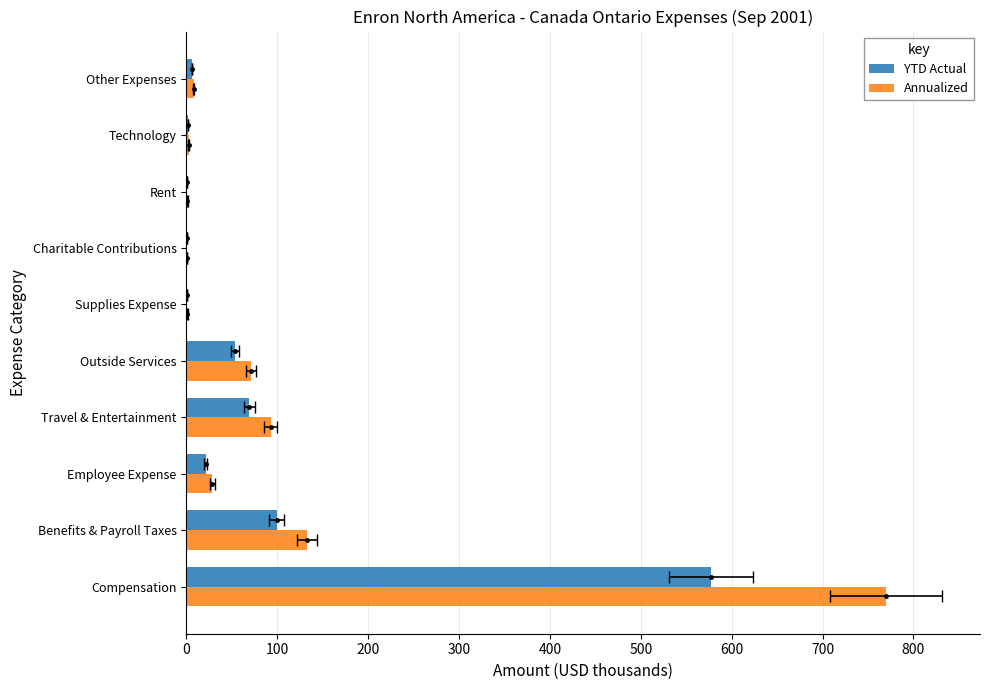

What is the value of the YTD Actual bar at the 8th from the left?

1.0